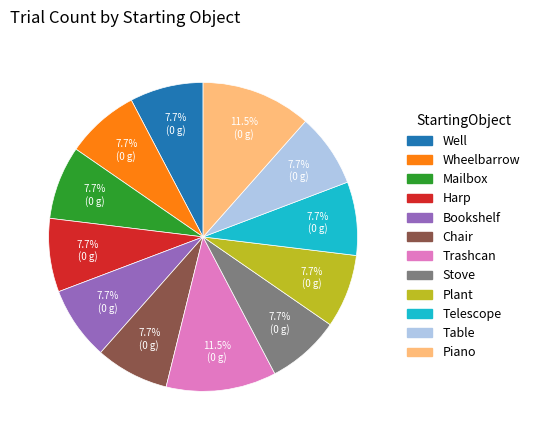

True or false: Harp accounts for 8% of the total.

True